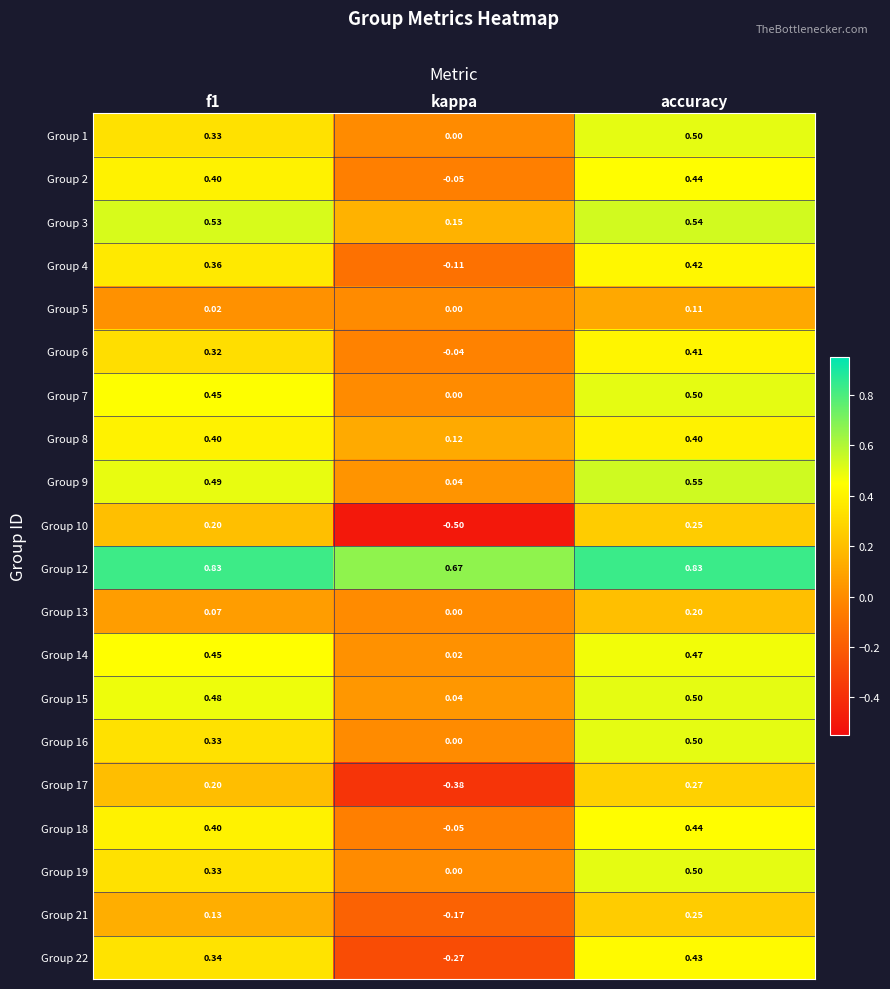

What is the minimum value shown in the chart?

-0.5